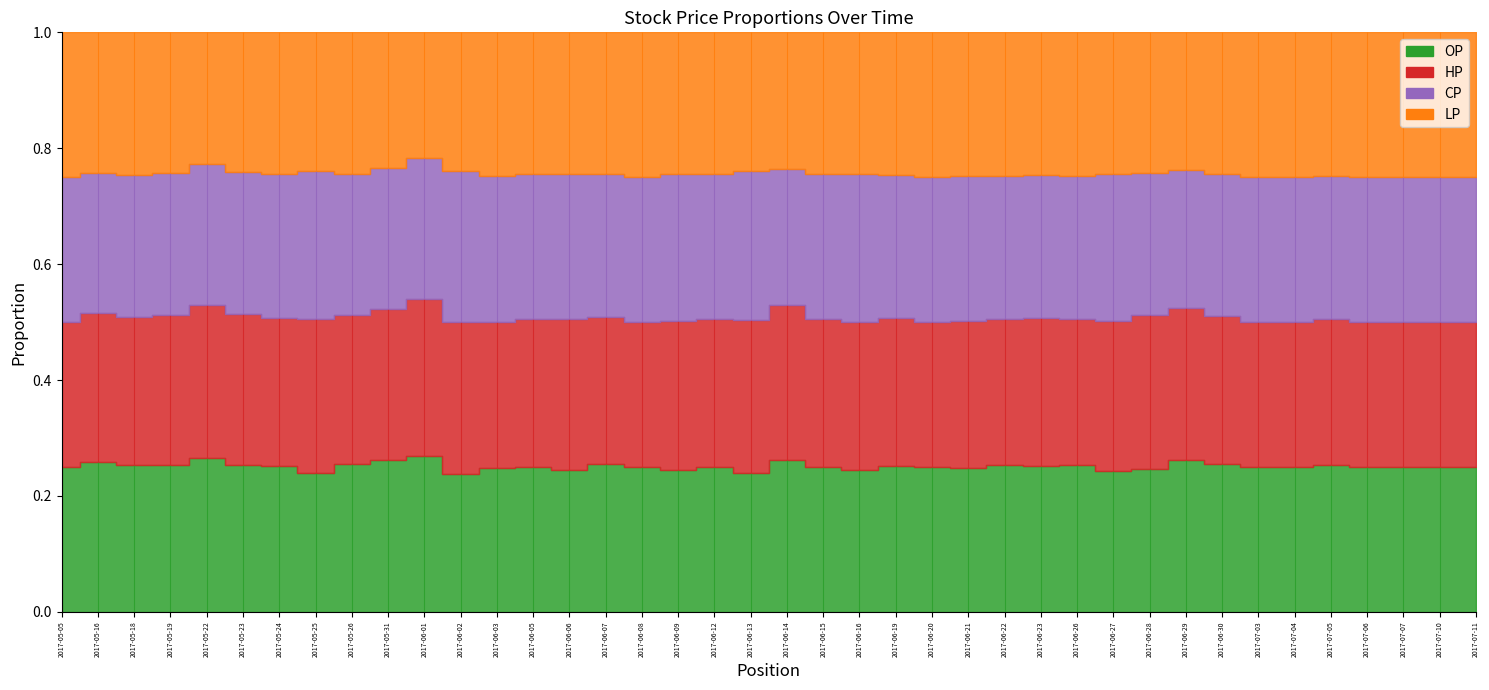

True or false: LP and OP intersect in this chart.

False